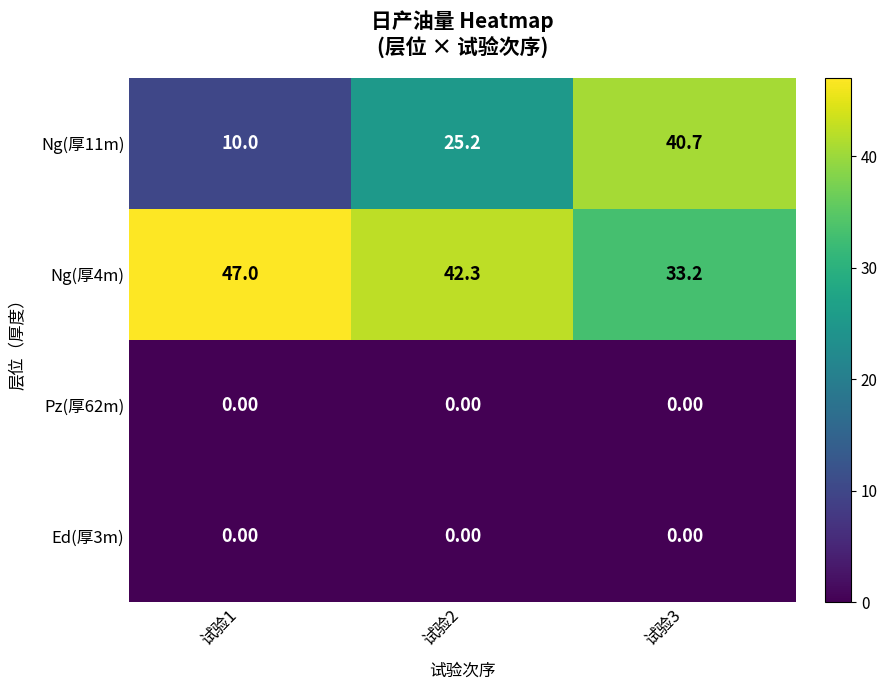

What is the difference between the highest and lowest values at 试验3?

40.7